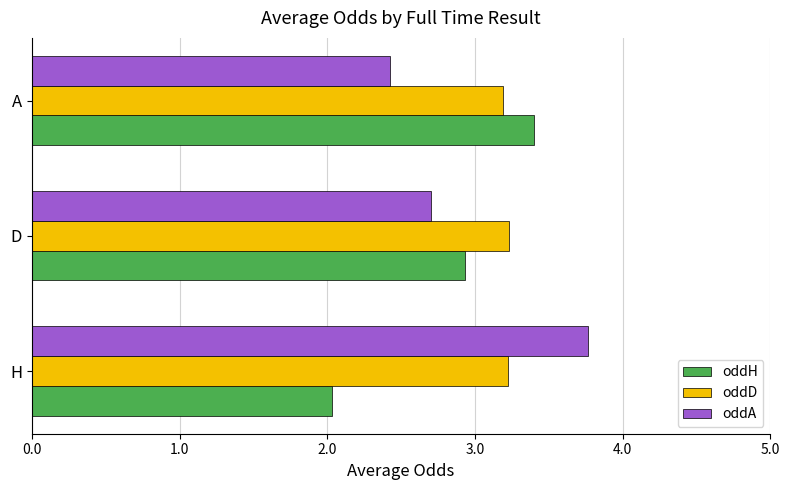

What is the spread (max minus min) of values at H?

1.7